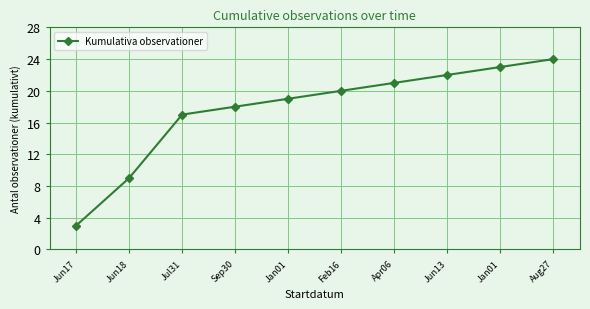

How many data points are less than 20?

5